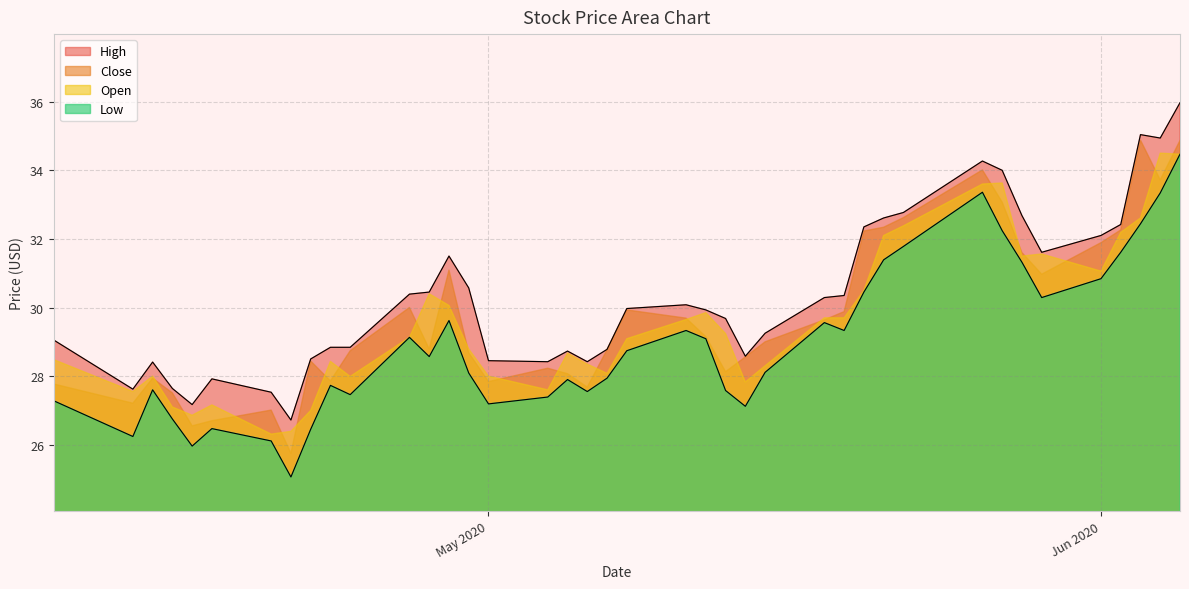

Which series has the widest spread of values?

Low